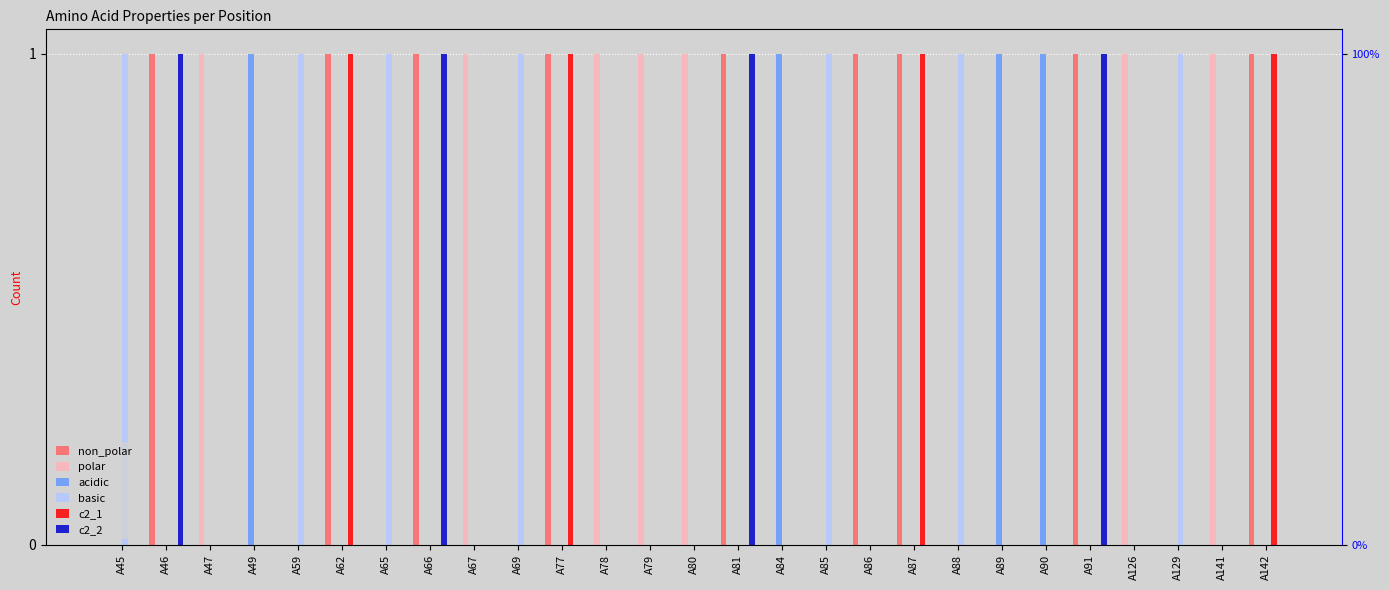

List the series in order of their peak value, lowest first.

non_polar, polar, acidic, basic, c2_1, c2_2